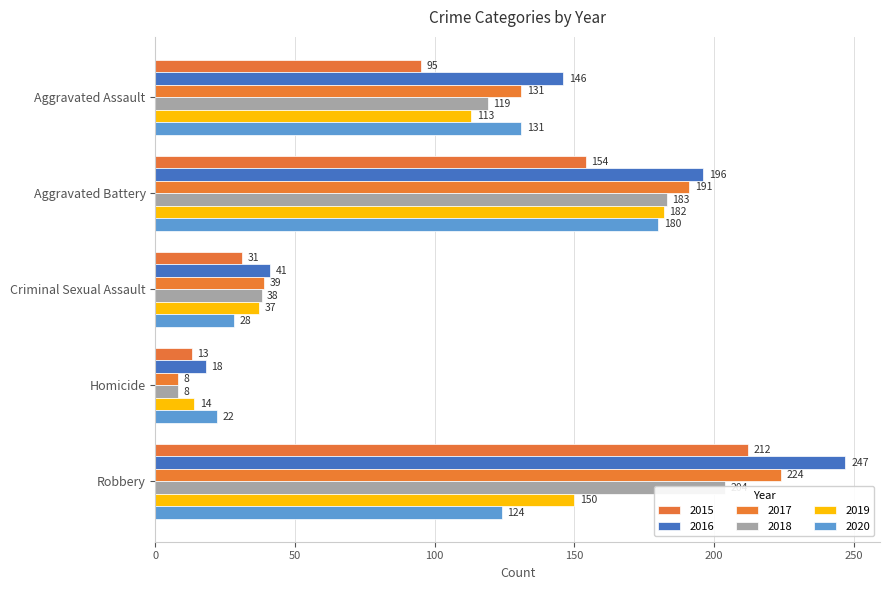

How many values in the 2018 series exceed 119?

2